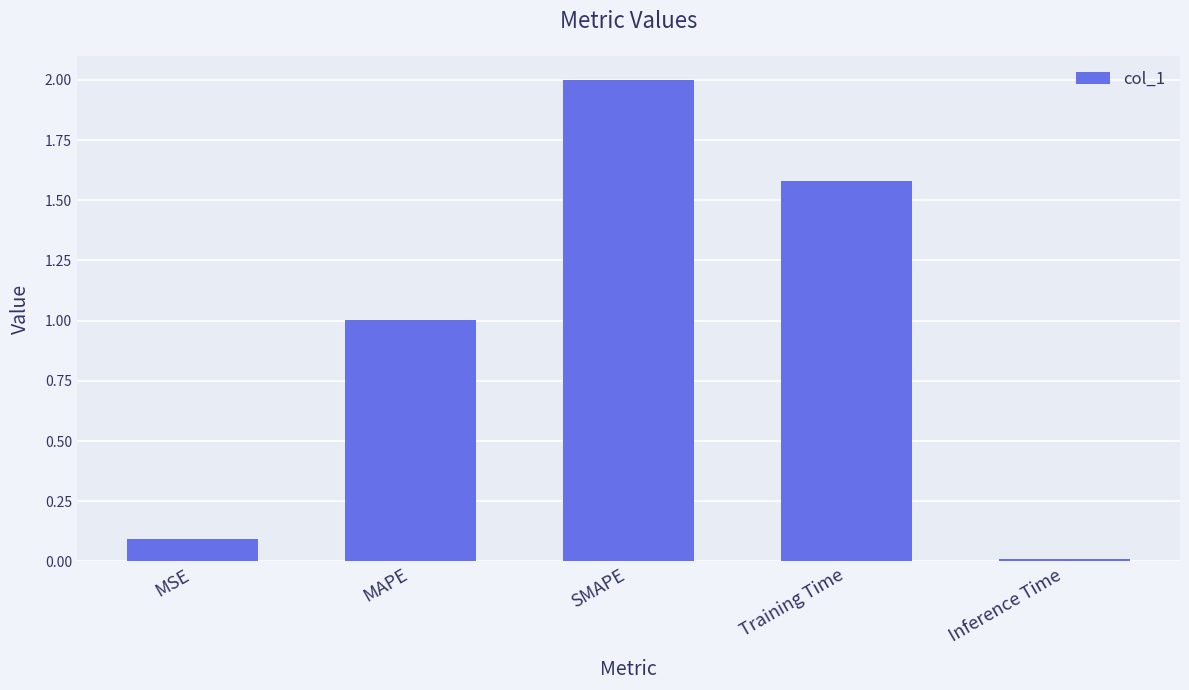

What is the sum of the values at Inference Time and Training Time?

1.6